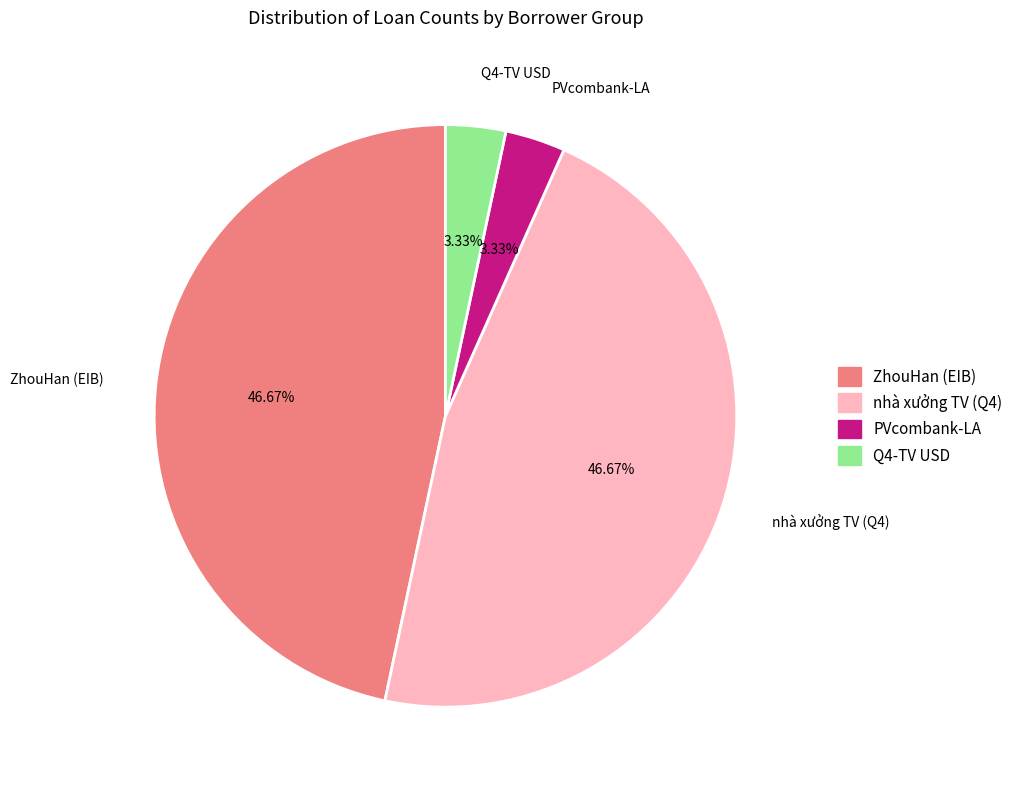

Is ZhouHan (EIB) the majority of the pie?

No